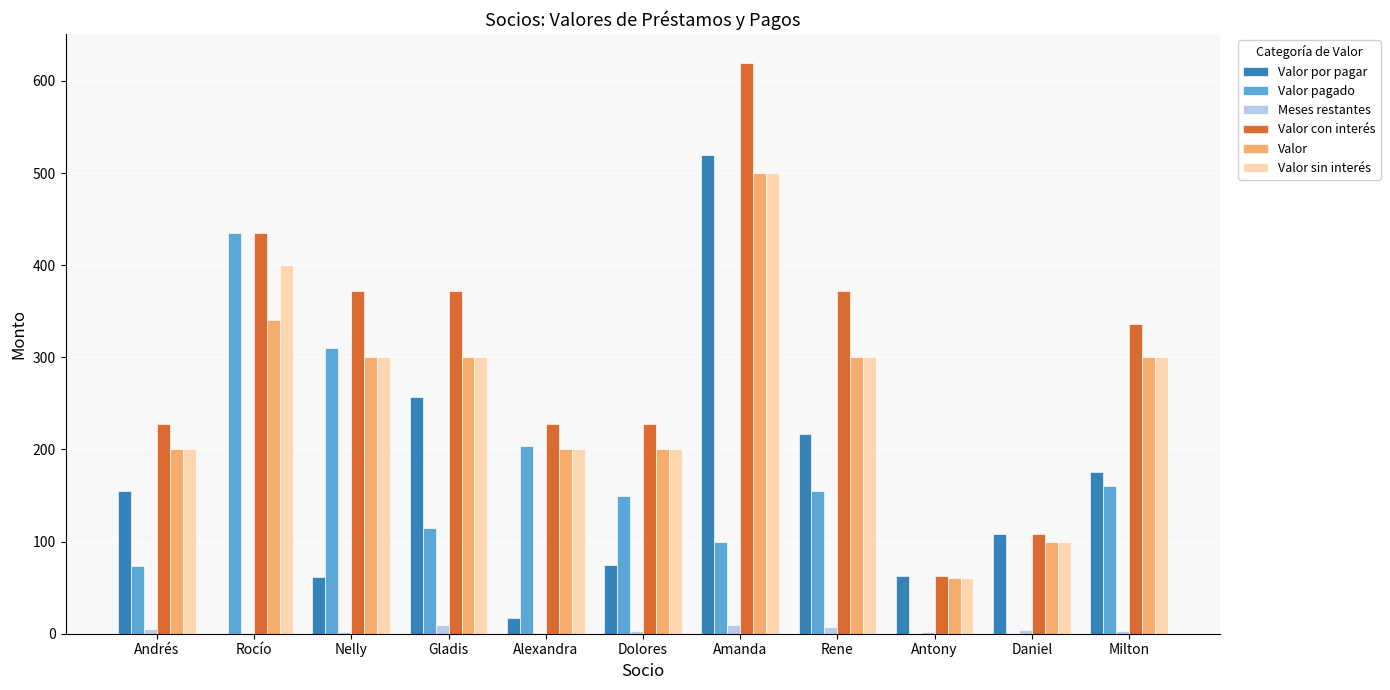

At which category is the sum across all series the highest?

Amanda